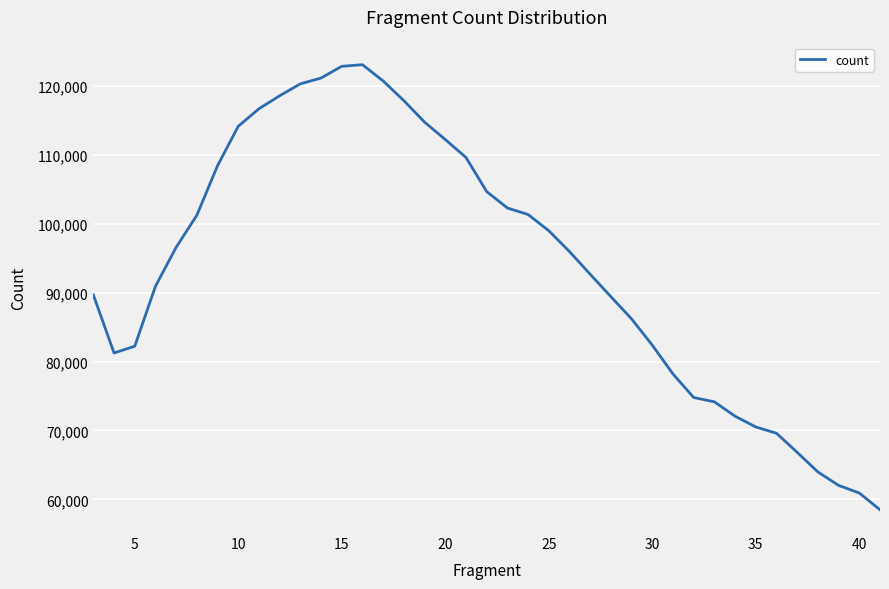

What is the difference between the maximum and minimum values?

64595